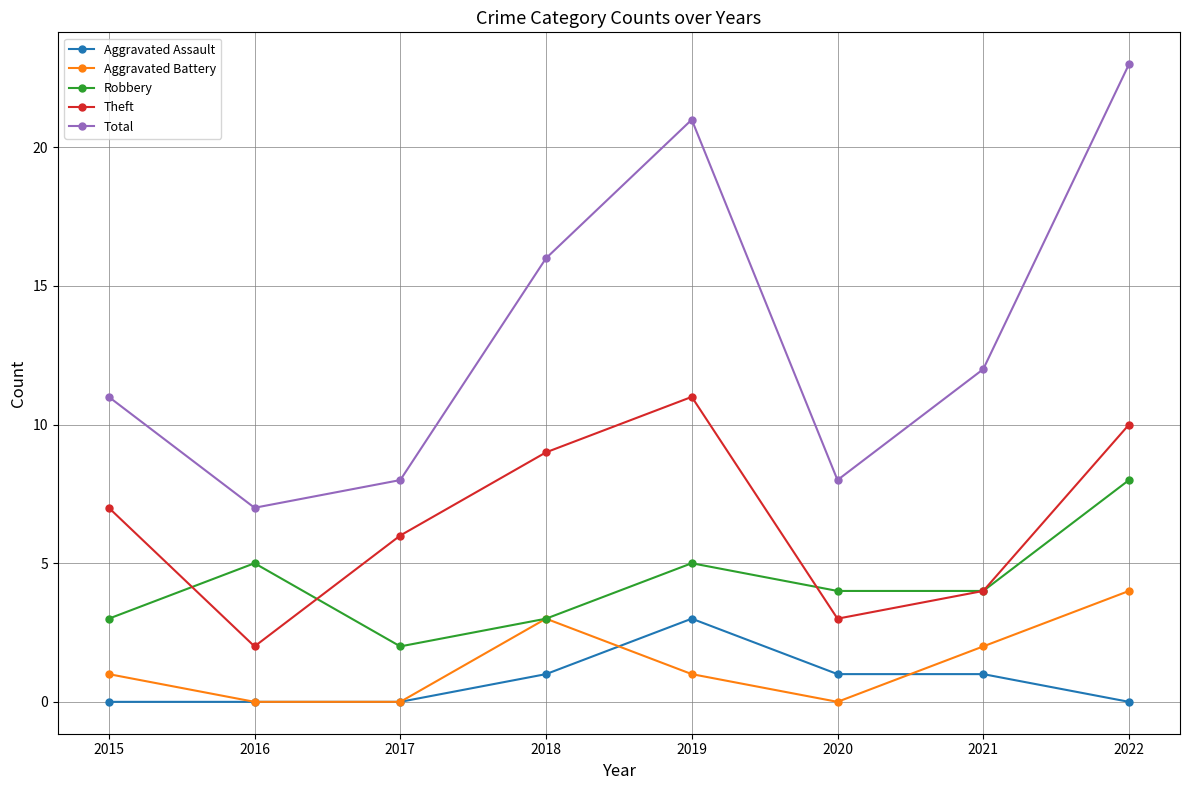

How many lines are shown in the chart?

5